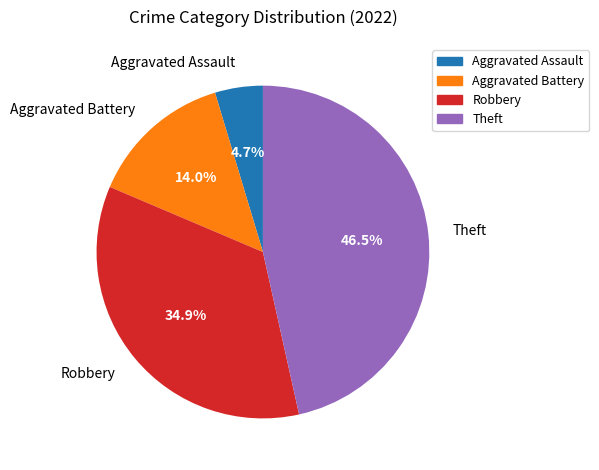

True or false: Aggravated Battery accounts for 14% of the total.

True